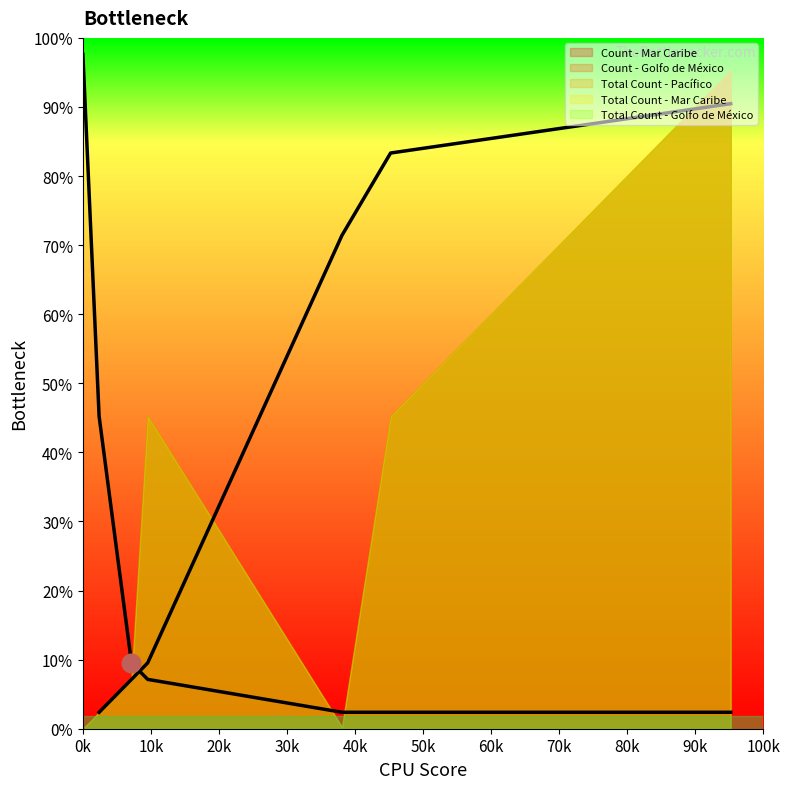

Which series has the widest spread of Y values?

Count - Mar Caribe